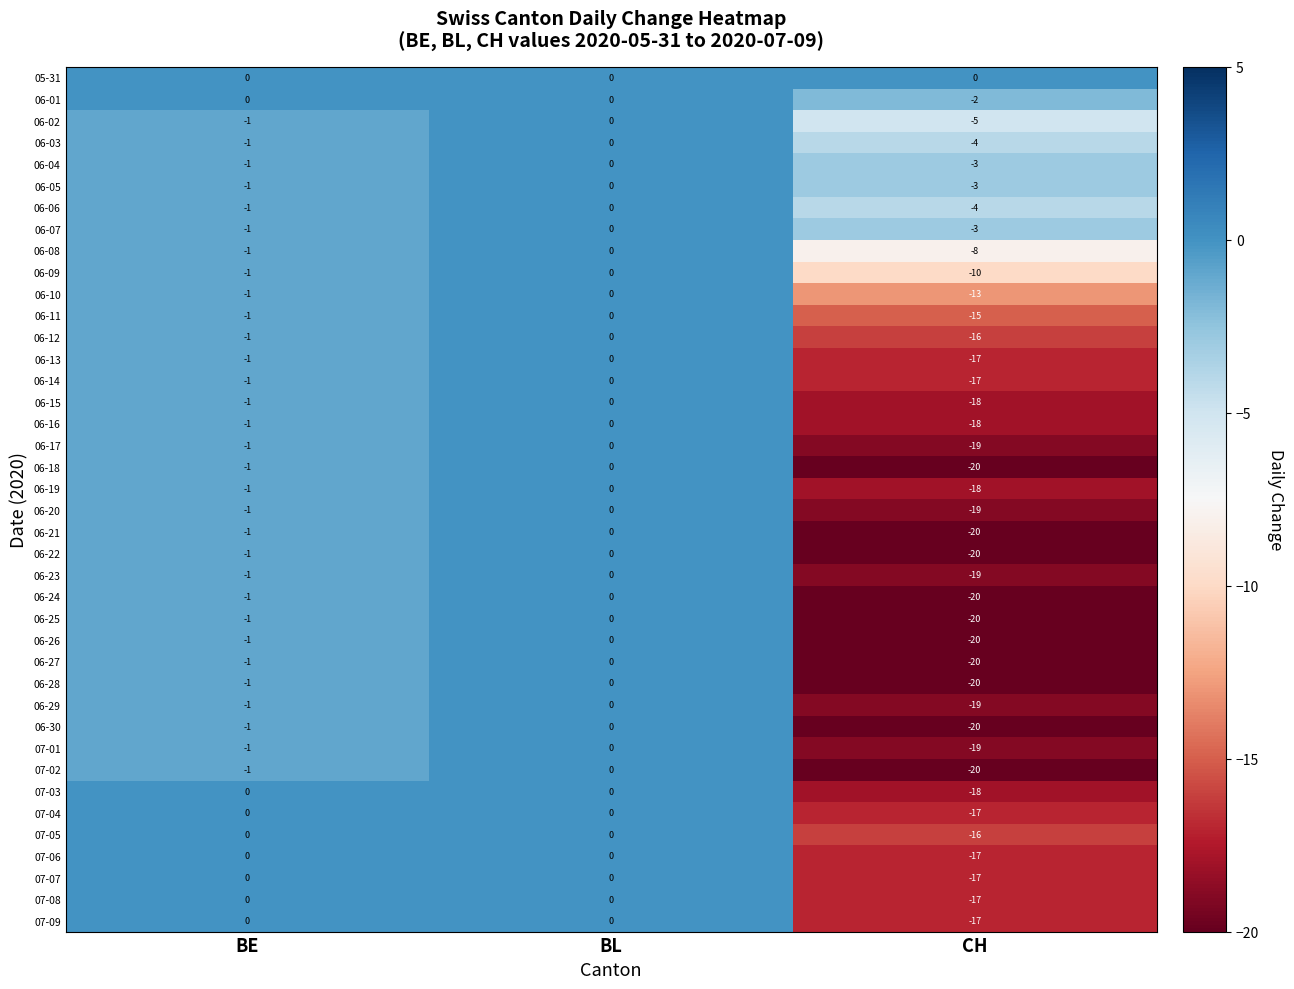

Rank the categories by 06-07 value from lowest to highest.

CH, BE, BL